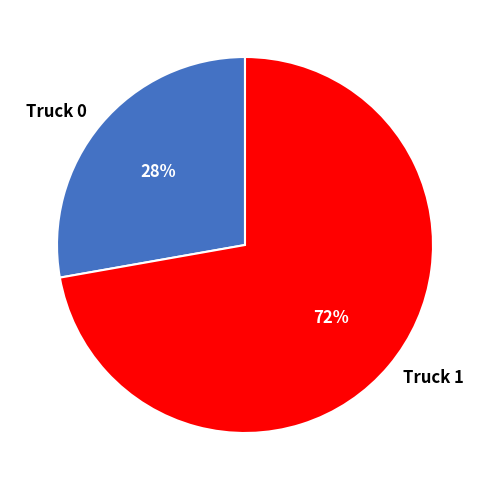

How many segments does this pie chart have?

2